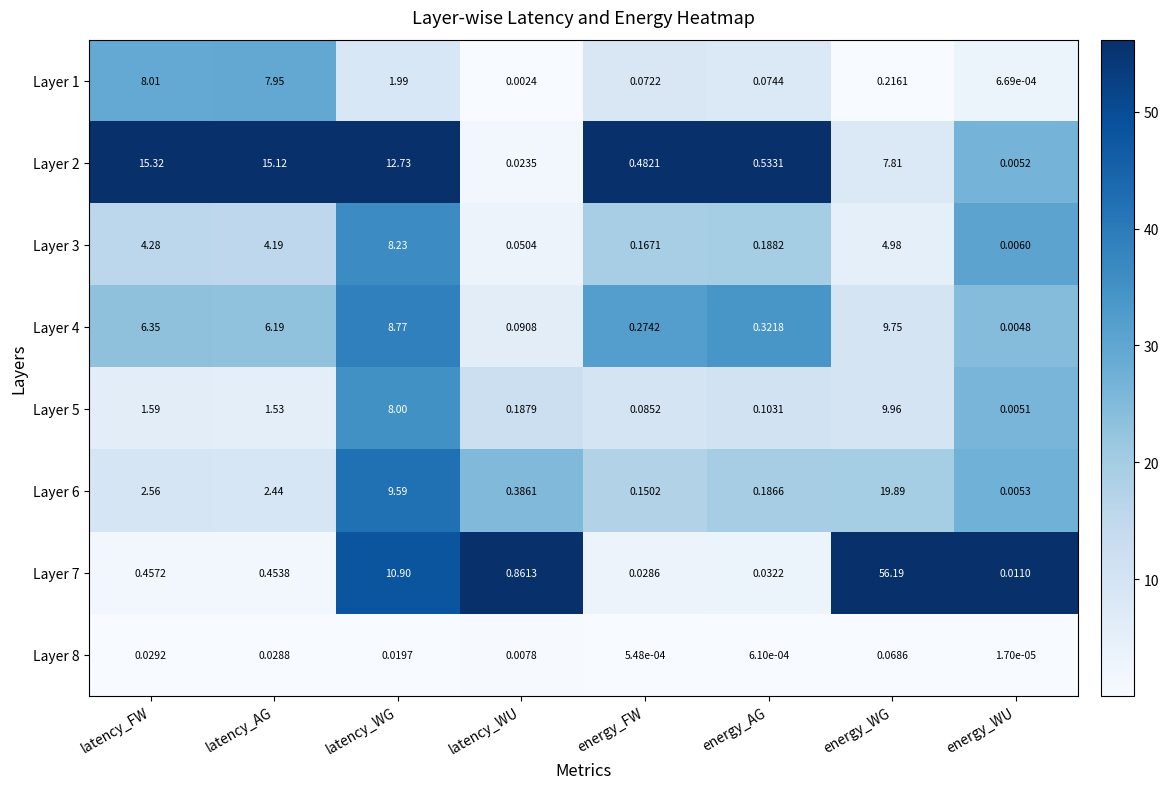

Between latency_WU and energy_AG, which series saw the biggest shift?

Layer 7